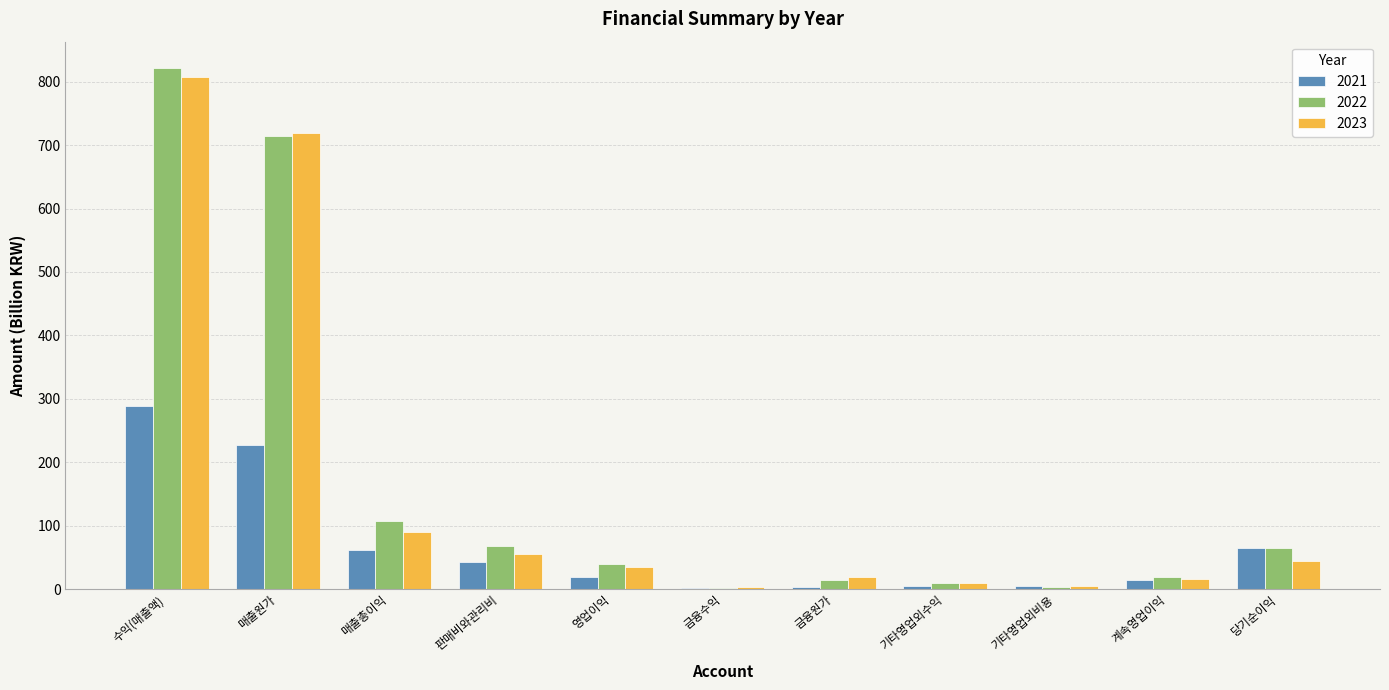

Which series has the largest range (max minus min)?

2022